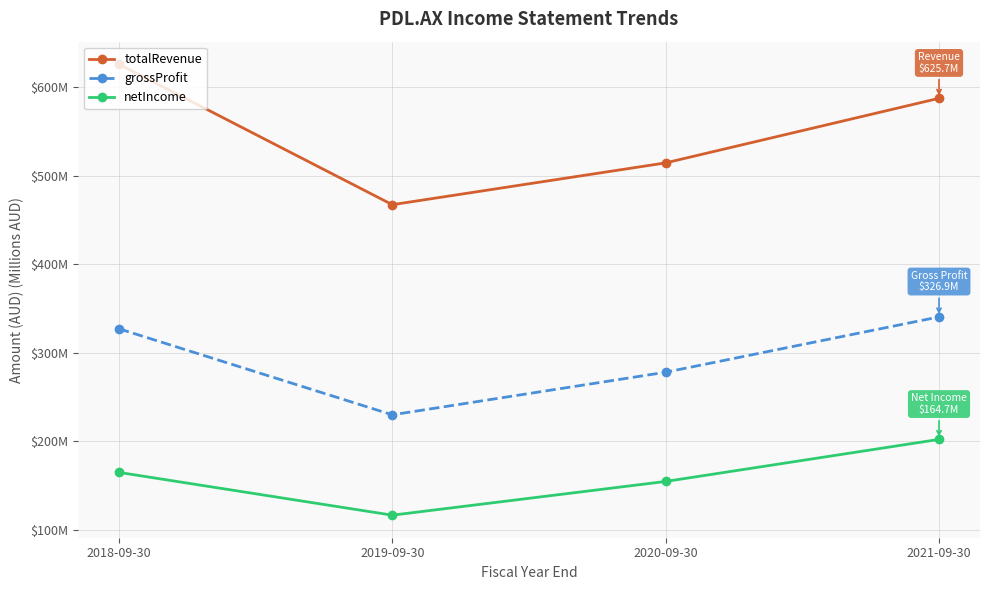

What is the value of the totalRevenue point at the 3rd from the left?

514.3